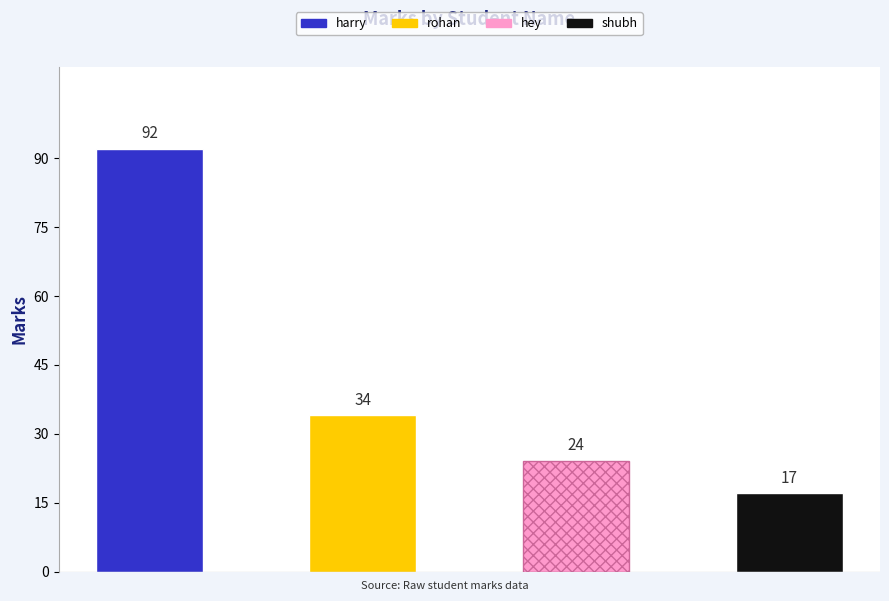

List the labels in order of value, smallest first.

shubh, hey, rohan, harry